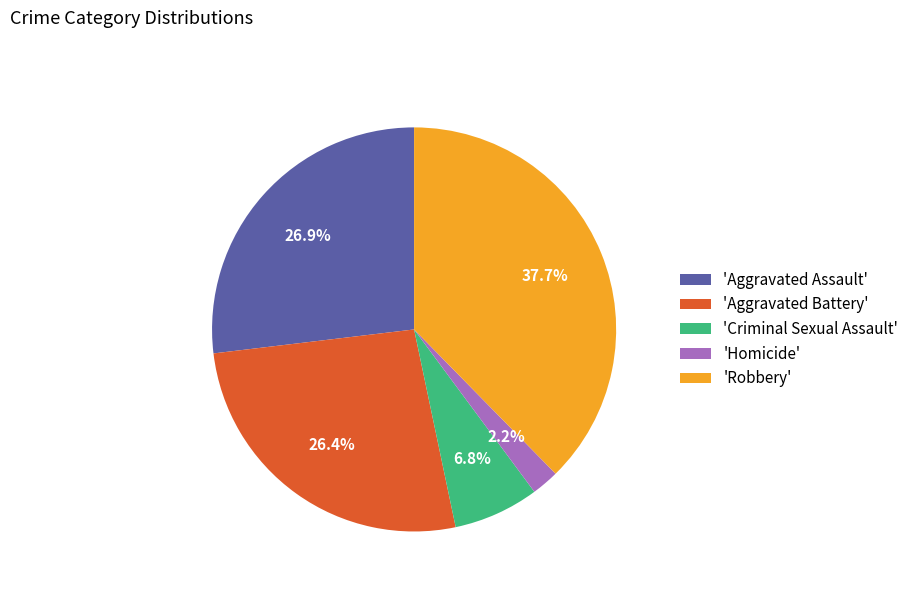

How many slices are in this pie chart?

5